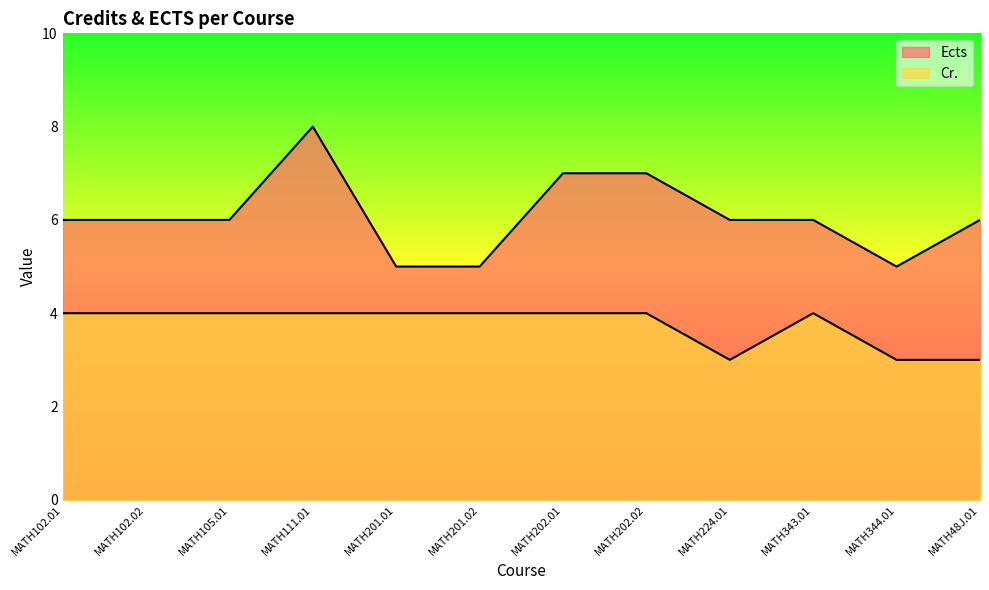

What is the sum of the Ects values at MATH102.02 and MATH201.02?

11